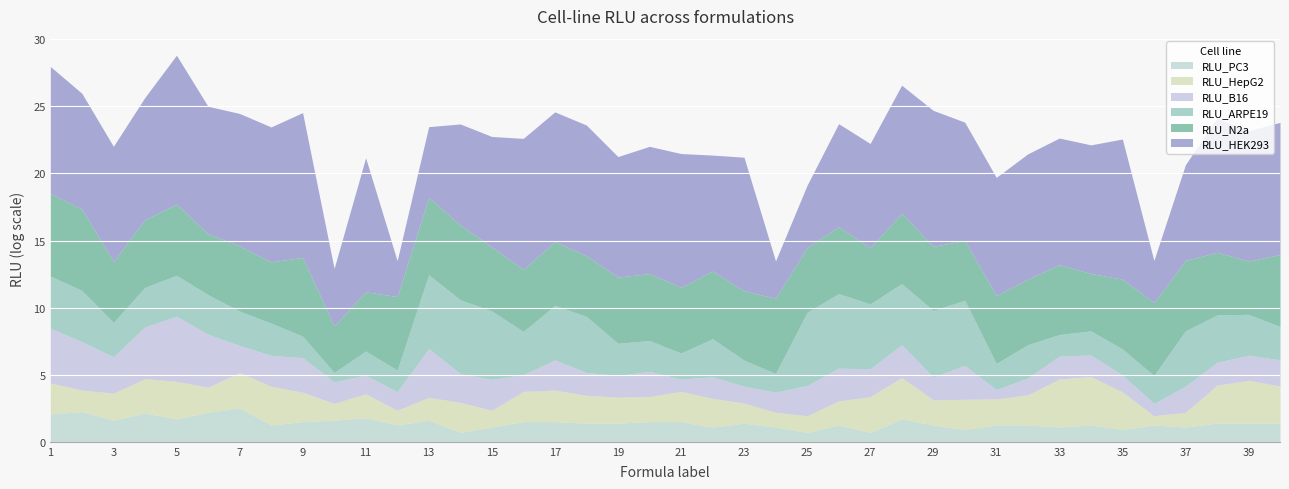

Where is RLU_B16 nearest to the value 2?

7